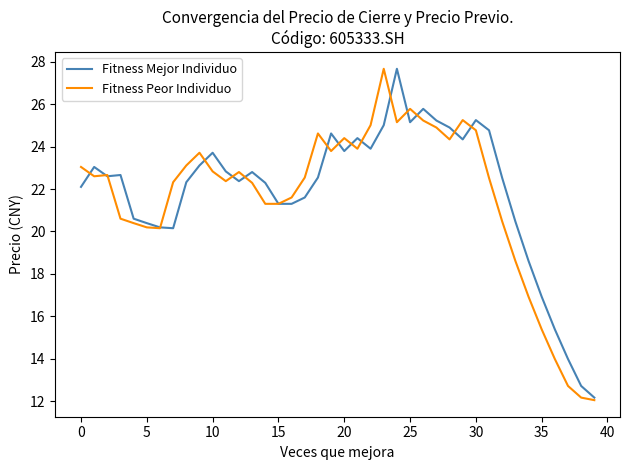

What is the maximum value shown in the chart?

27.7